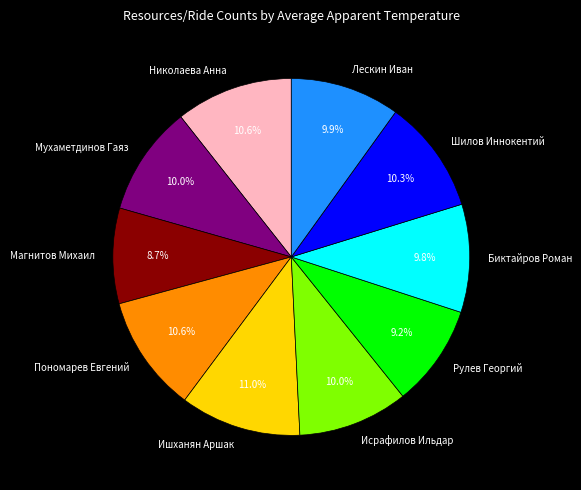

To the nearest percent, what is the combined percentage of Биктайров Роман and Лескин Иван?

20%